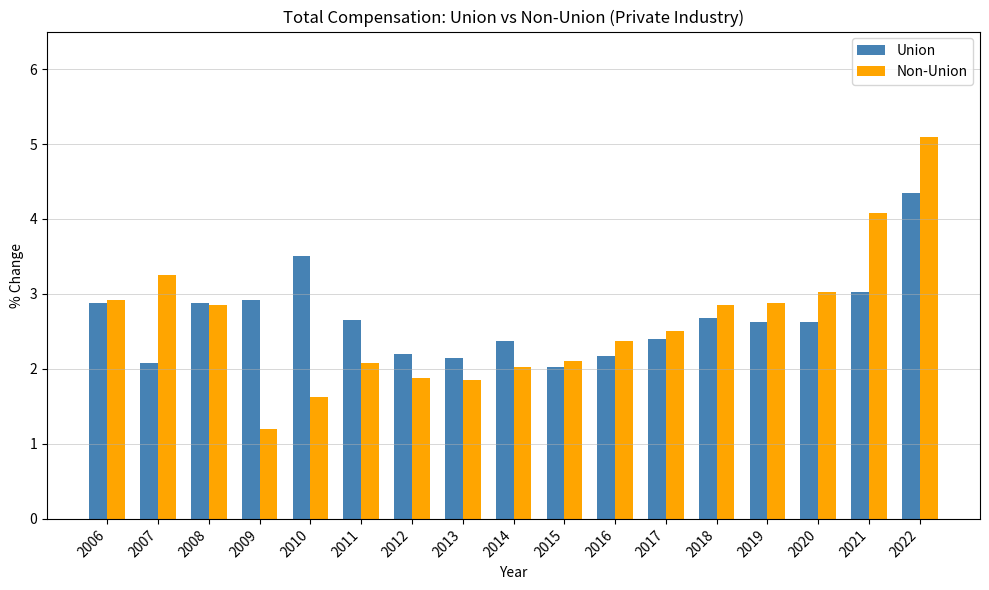

At which label does Non-Union reach its minimum?

2009